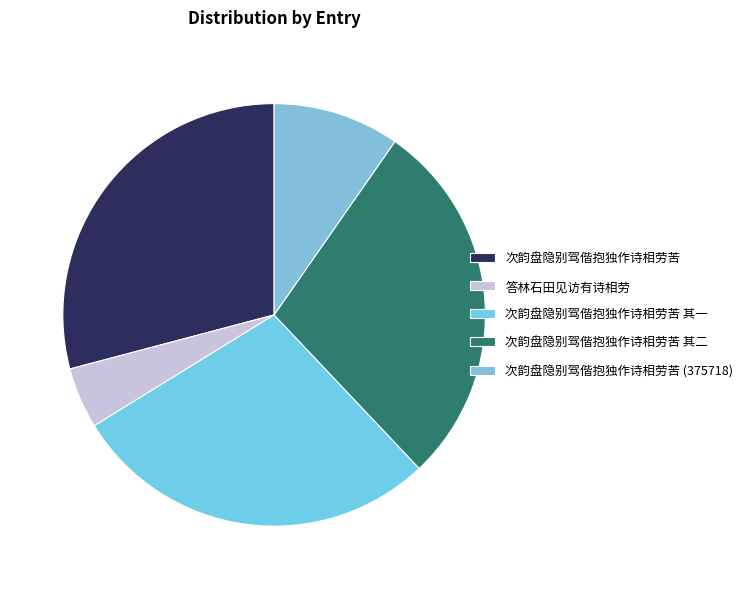

Does 次韵盘隐别驾偕抱独作诗相劳苦 其二 represent more than half of the total?

No